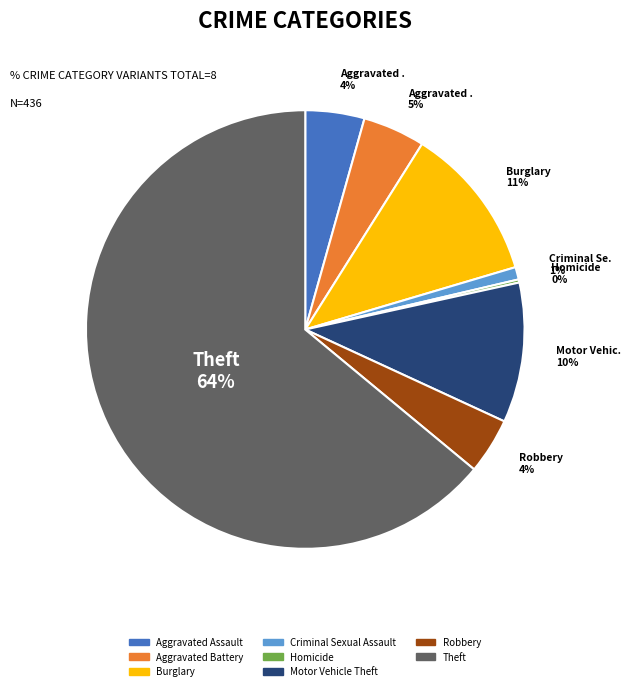

To the nearest percent, what is the average slice percentage?

12%